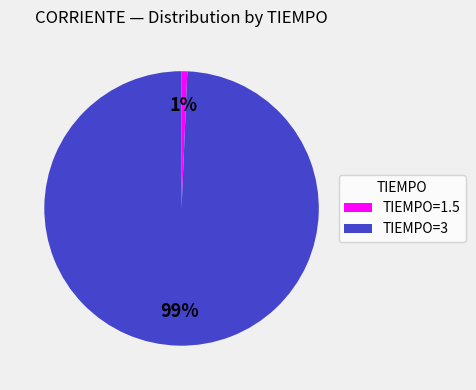

True or false: TIEMPO=1.5 accounts for 11% of the total.

False